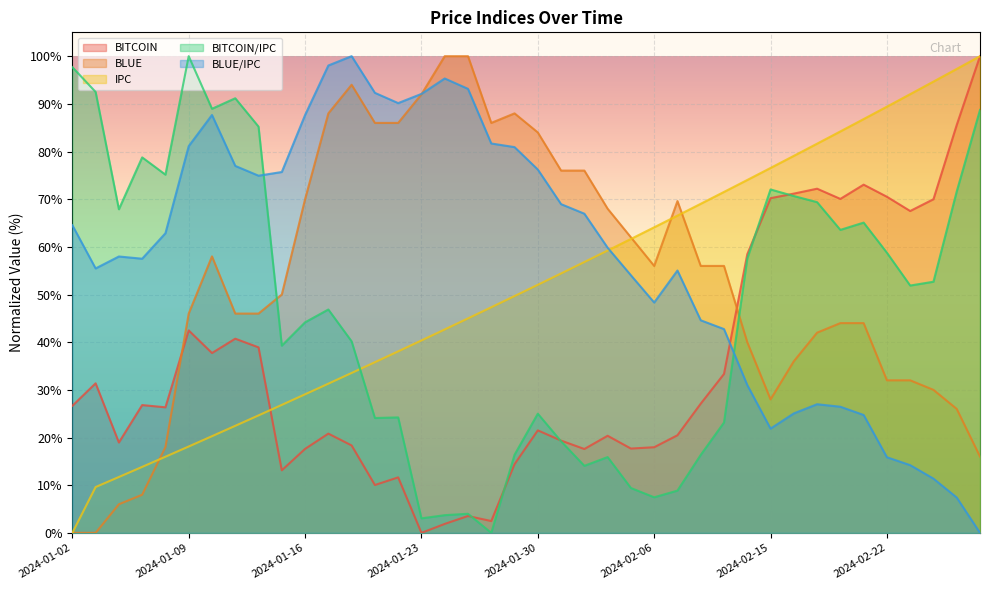

What position from the right is 2024-02-27?

2